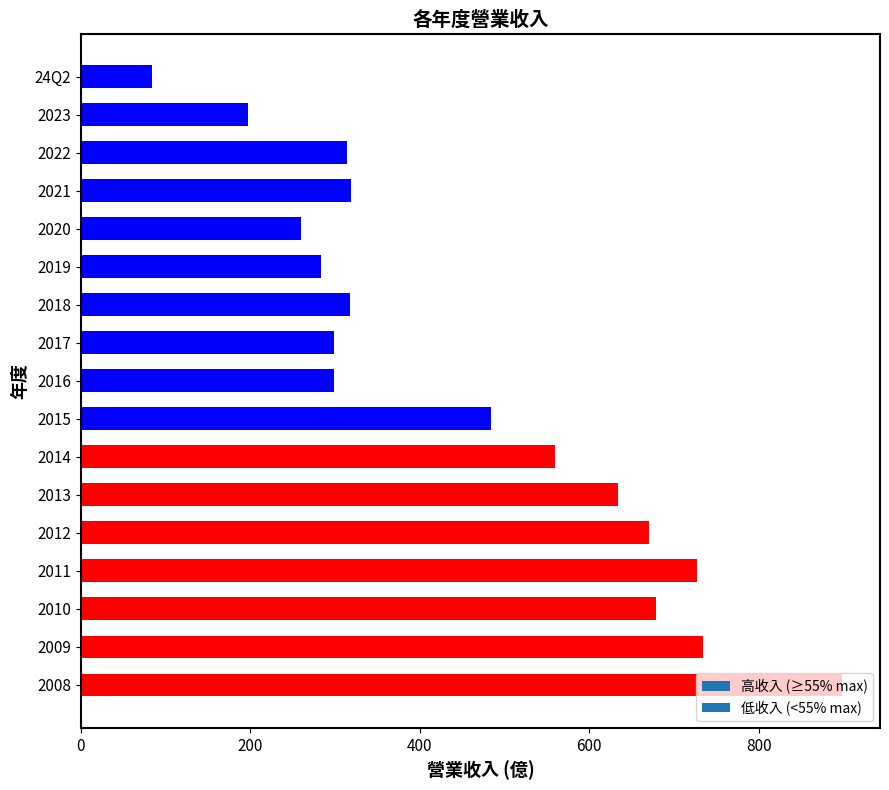

The value at 2015 is 484.0. True or false?

True